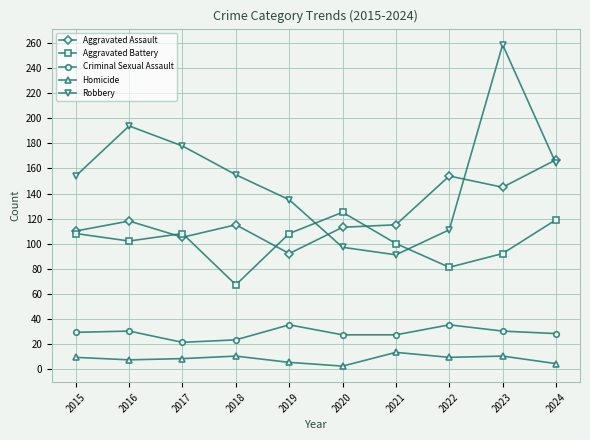

What is the total value across all series at 2020?

364